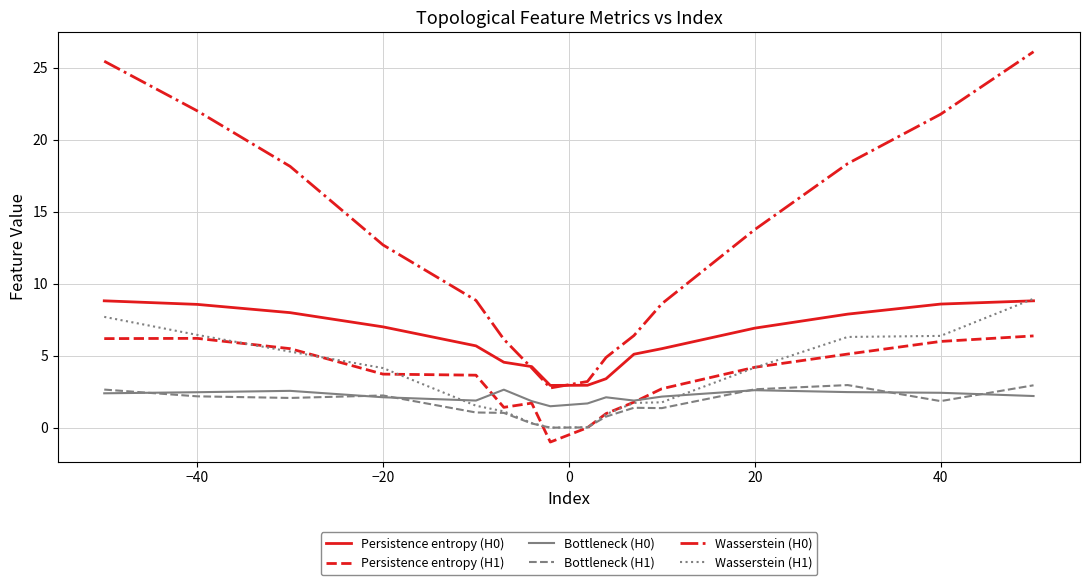

What is the maximum value shown in the chart?

26.1